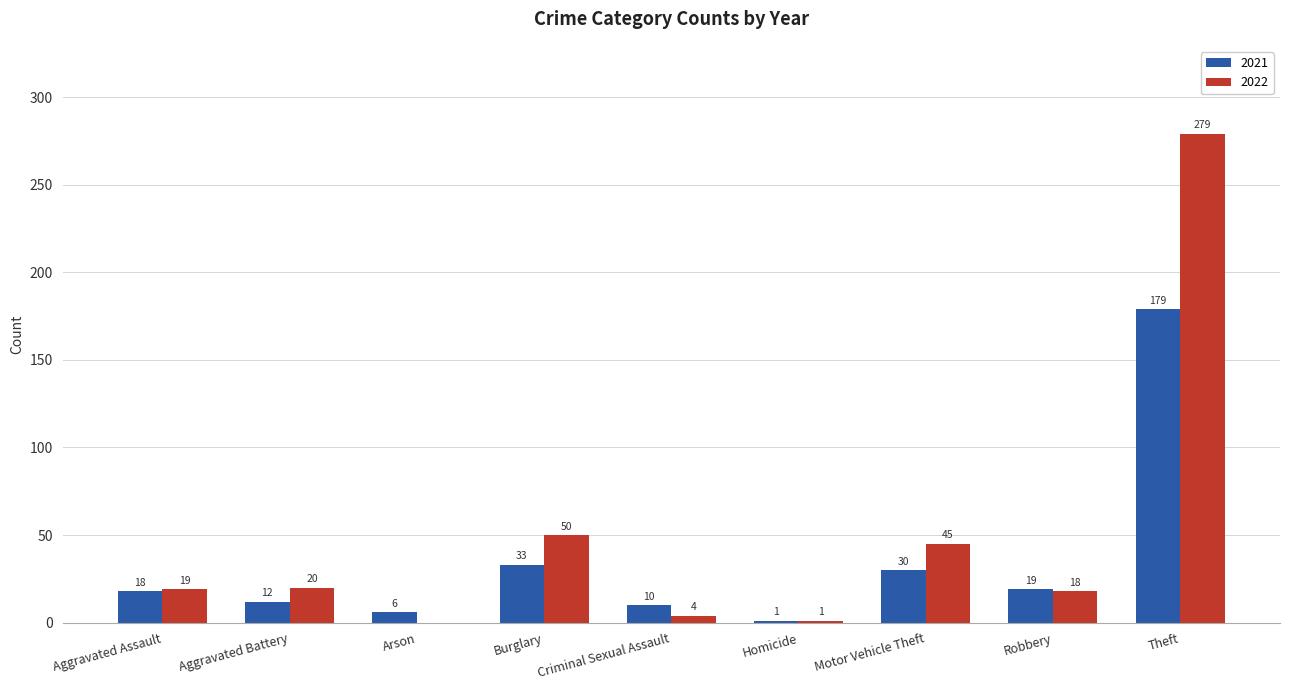

What is the sum of the 2022 values at Criminal Sexual Assault and Homicide?

5